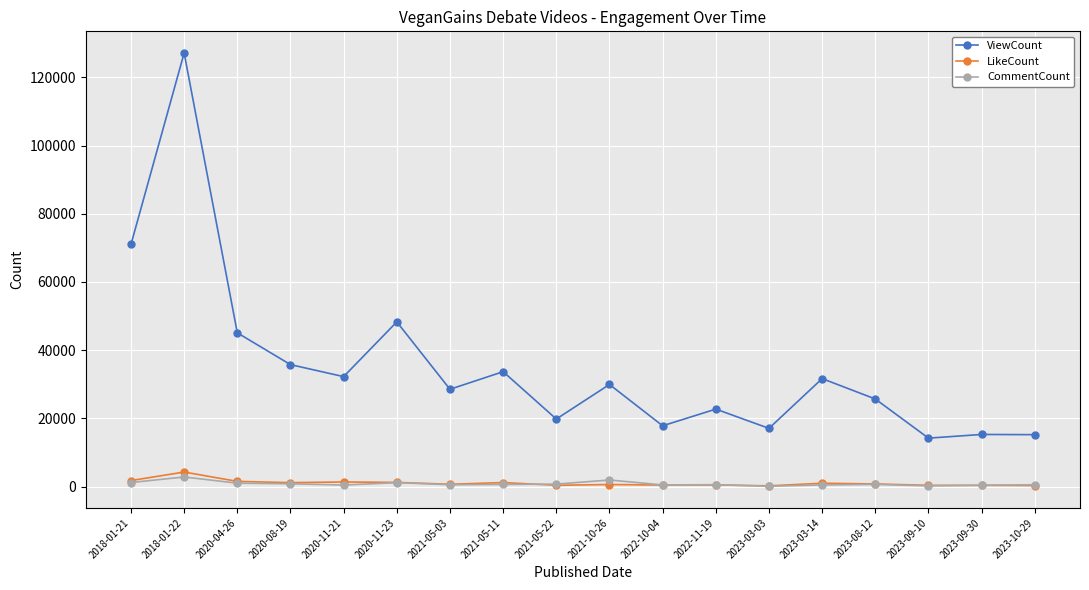

True or false: CommentCount has more than 2 interior local peaks.

True